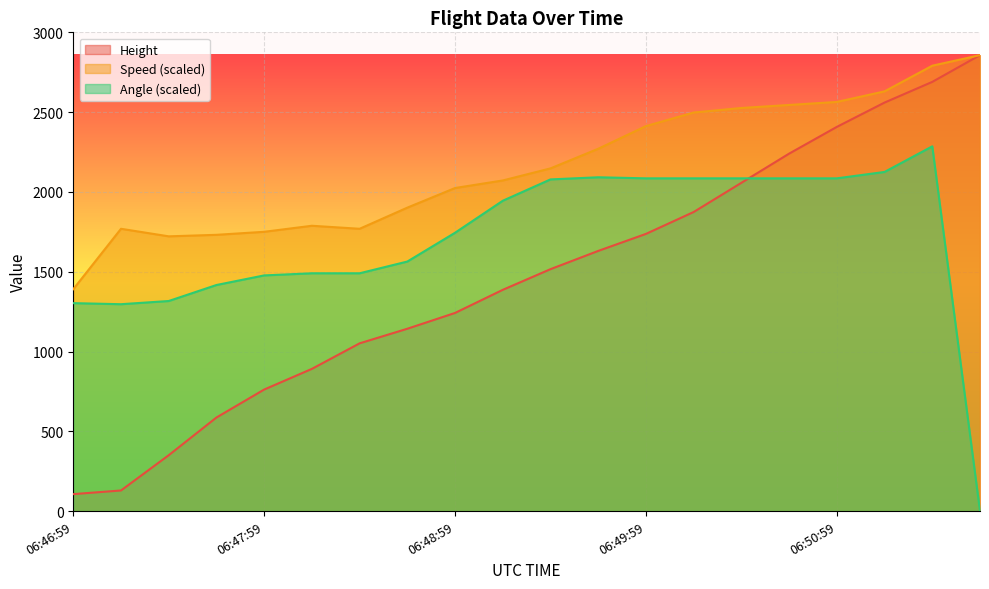

What is the total value across all series at 06:48:44?

4609.0